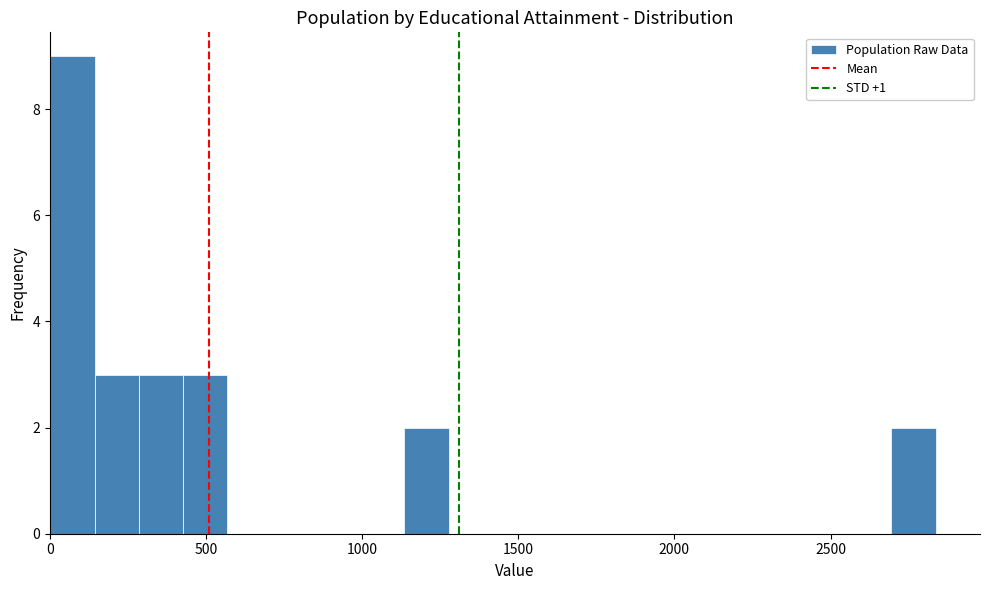

Read against the x-axis, roughly where is the centre of the tallest bar?

50